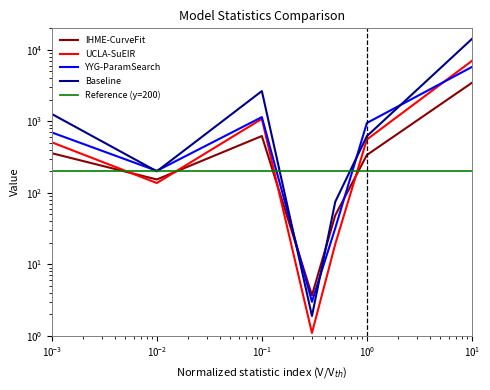

In YYG-ParamSearch, how many points are lower than both neighbors (excluding endpoints)?

2